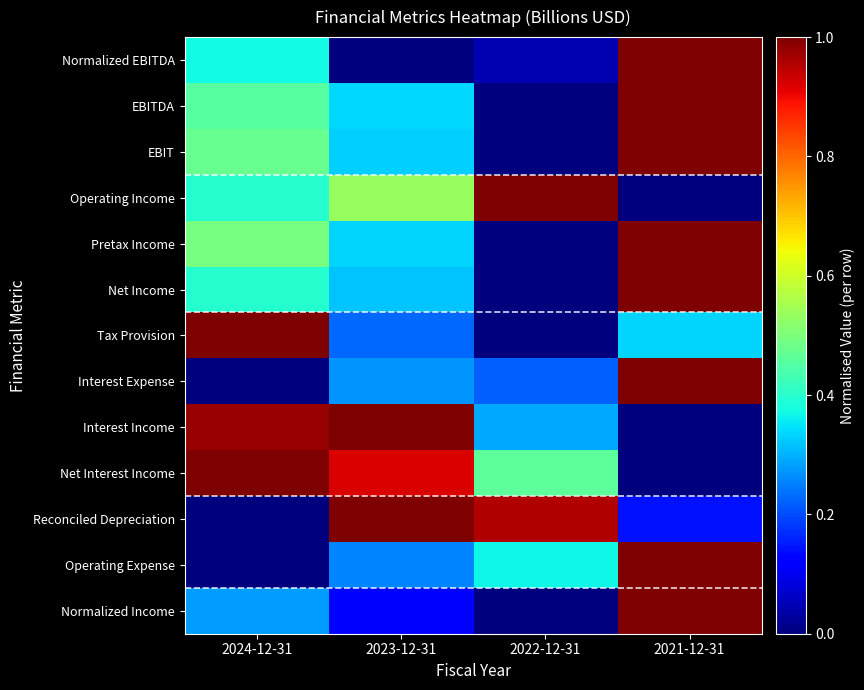

How many series are shown in this chart?

13